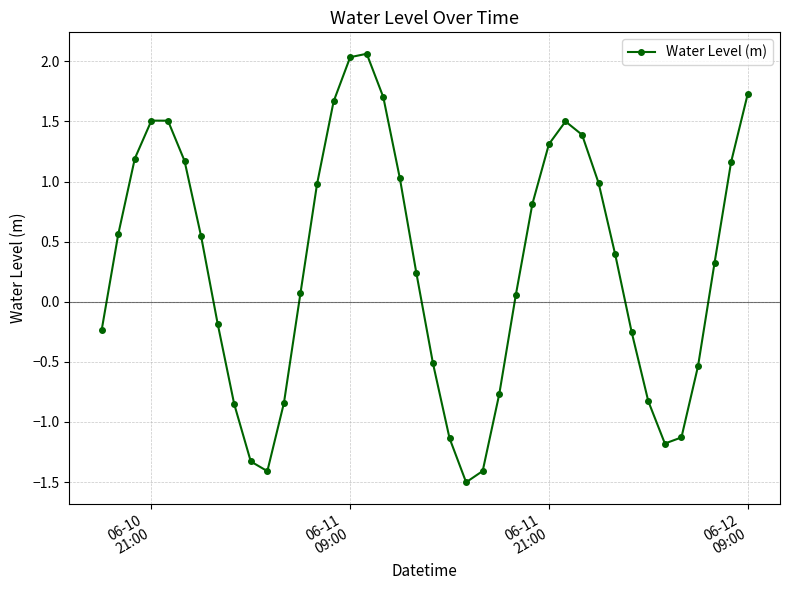

What is the difference between the second highest and second lowest values?

3.4